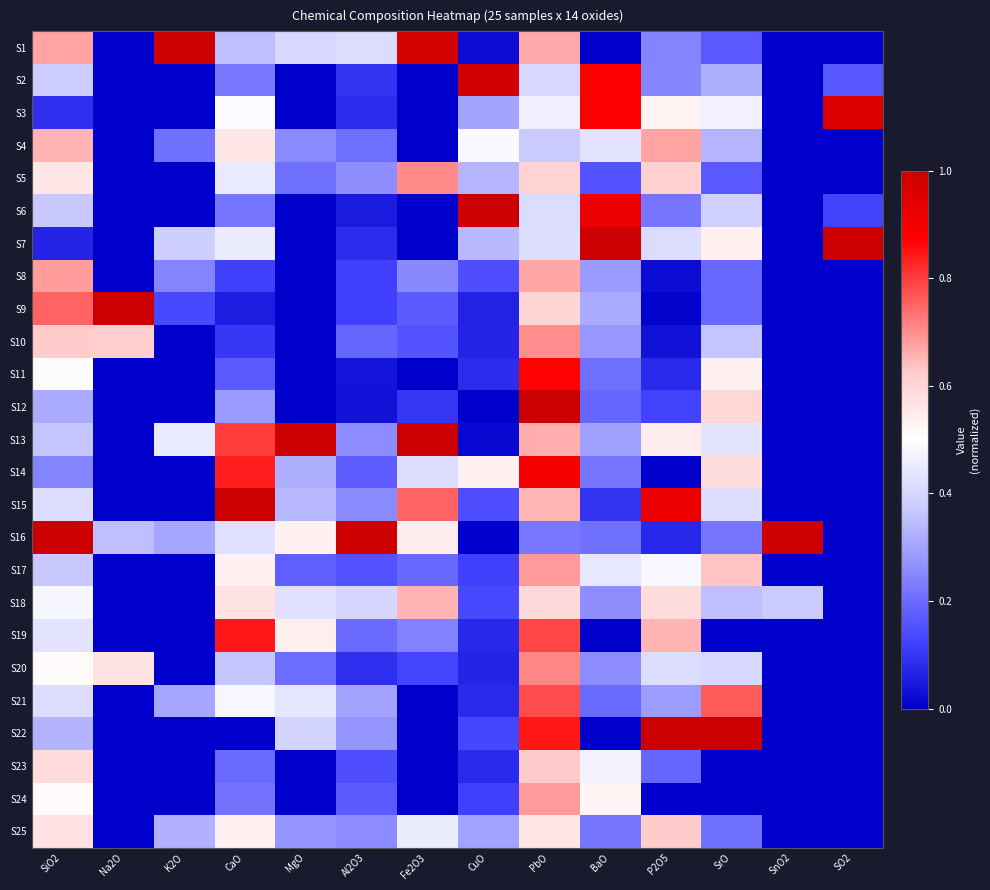

Rank the series by their maximum value, from highest to lowest.

S1, S6, S7, S9, S12, S13, S15, S16, S22, S2, S3, S14, S11, S19, S21, S20, S5, S10, S17, S24, S8, S4, S18, S23, S25